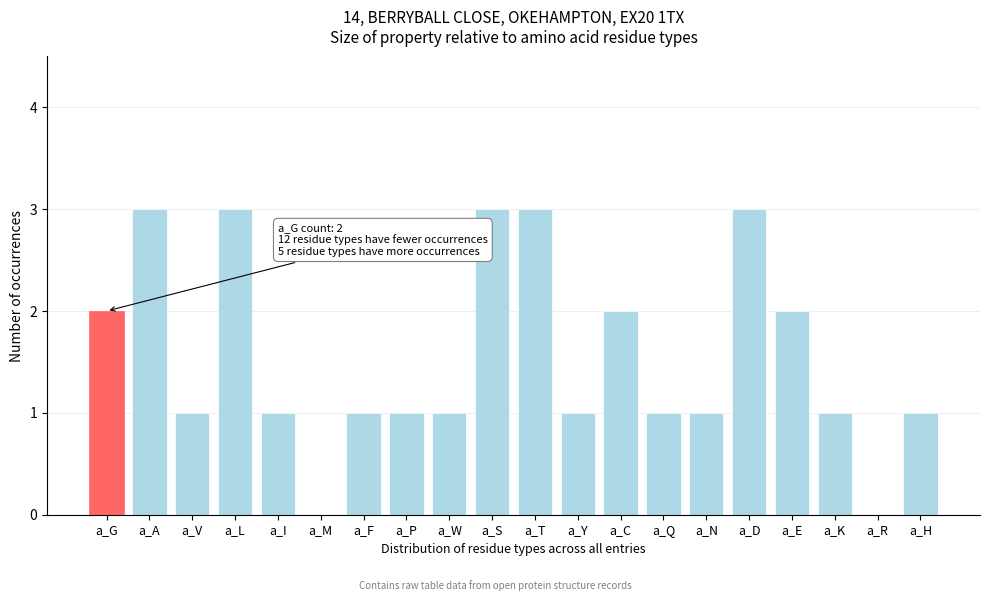

Reading left to right, what are all the values shown in this chart?

a_G=2	a_A=3	a_V=1	a_L=3	a_I=1	a_M=0	a_F=1	a_P=1	a_W=1	a_S=3	a_T=3	a_Y=1	a_C=2	a_Q=1	a_N=1	a_D=3	a_E=2	a_K=1	a_R=0	a_H=1